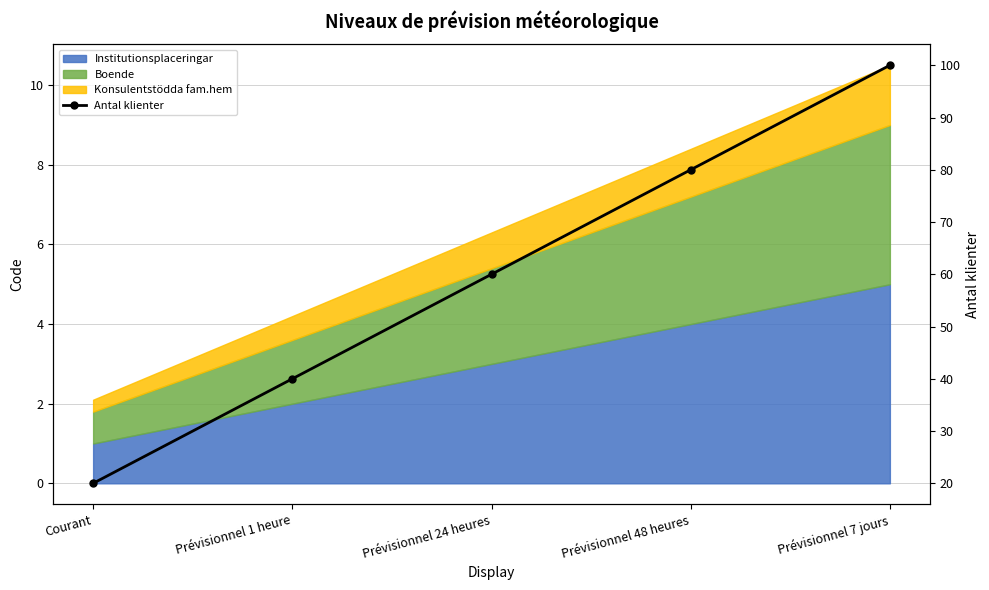

Rank the categories by value from highest to lowest.

Prévisionnel 7 jours, Prévisionnel 48 heures, Prévisionnel 24 heures, Prévisionnel 1 heure, Courant